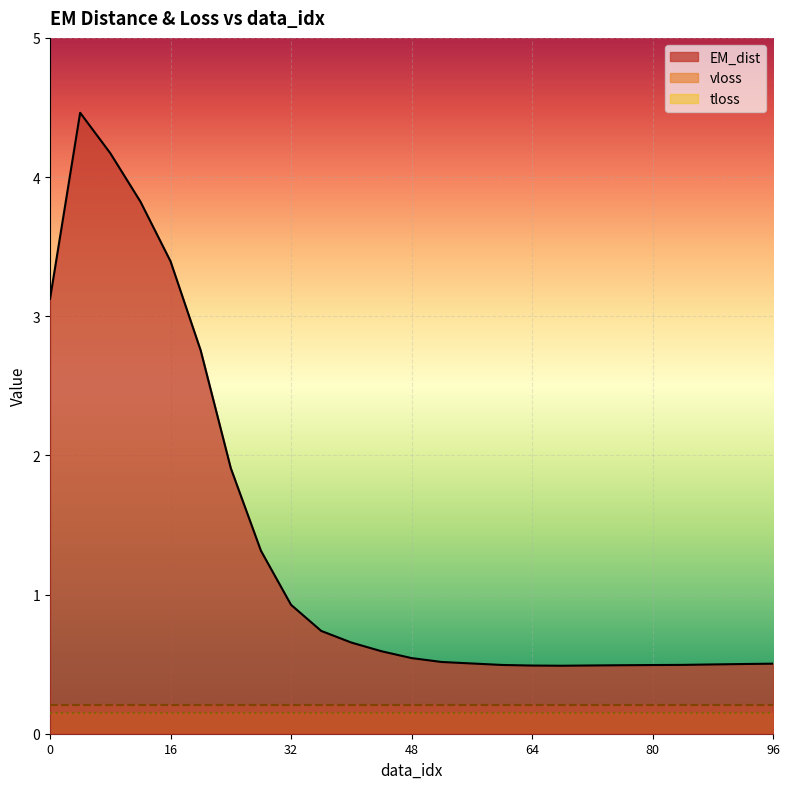

Count the number of data series in this chart.

3